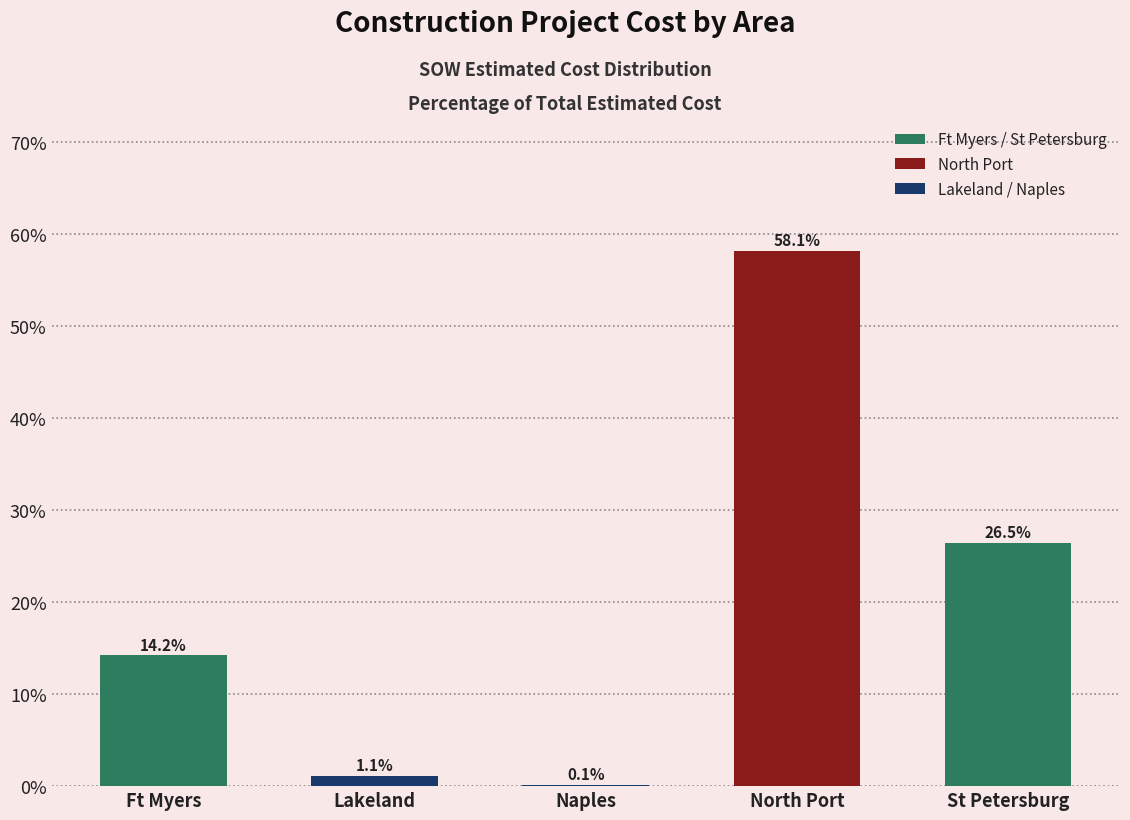

True or false: the data shows 1.1 at Lakeland.

True